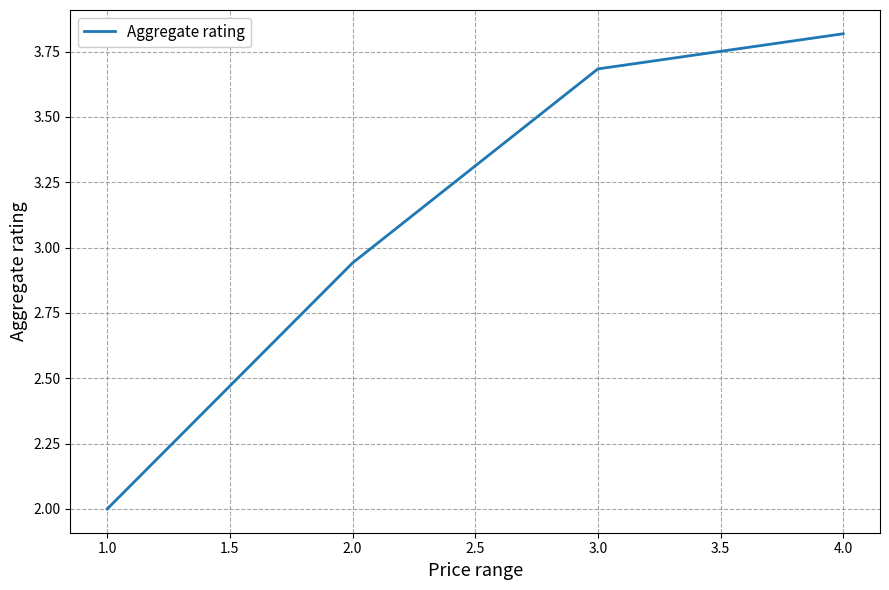

Between 4.0 and 3.0, which is larger?

4.0